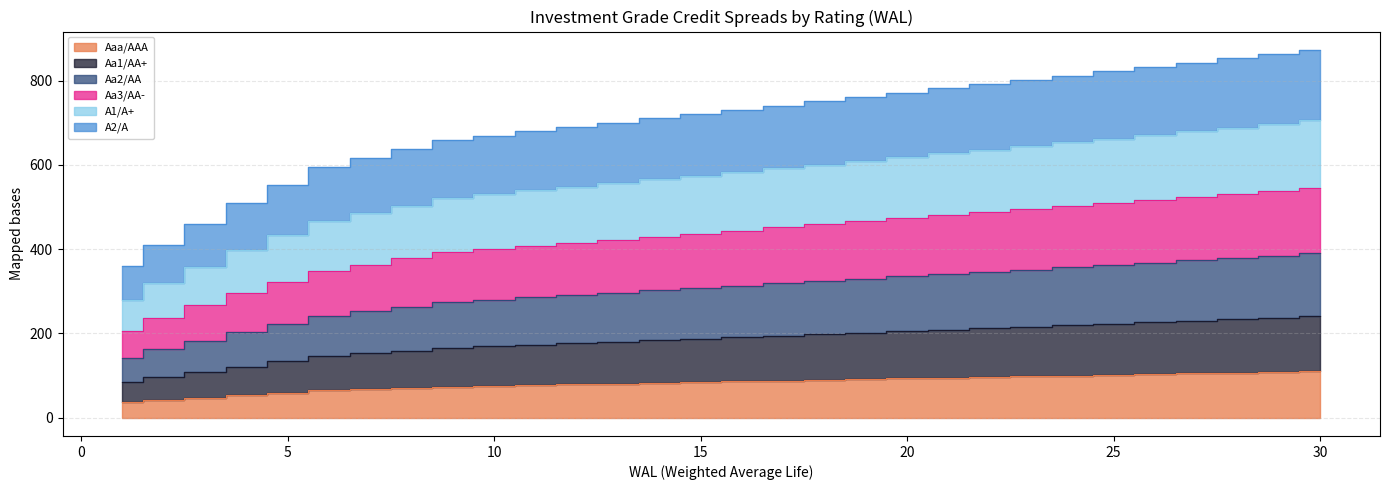

Is it true that Aa2/AA equals 193.6 at 7?

False